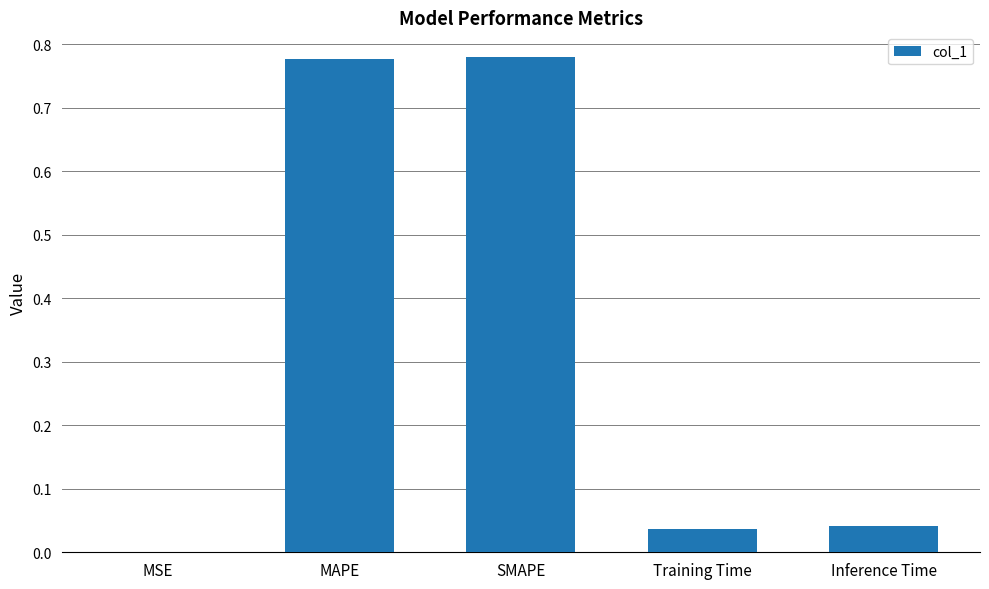

True or false: the data shows 0.0 at Inference Time.

True